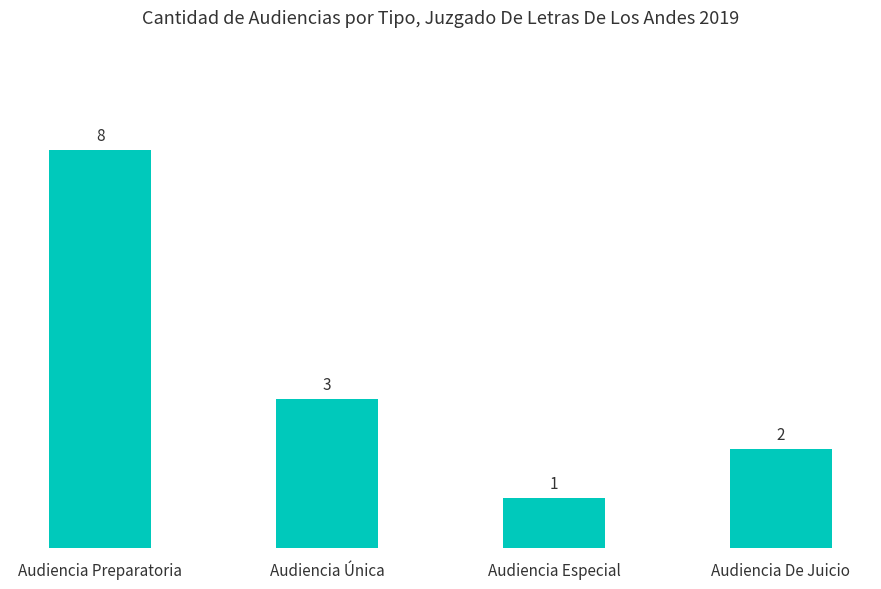

Where is the data nearest to the value 4?

Audiencia Única